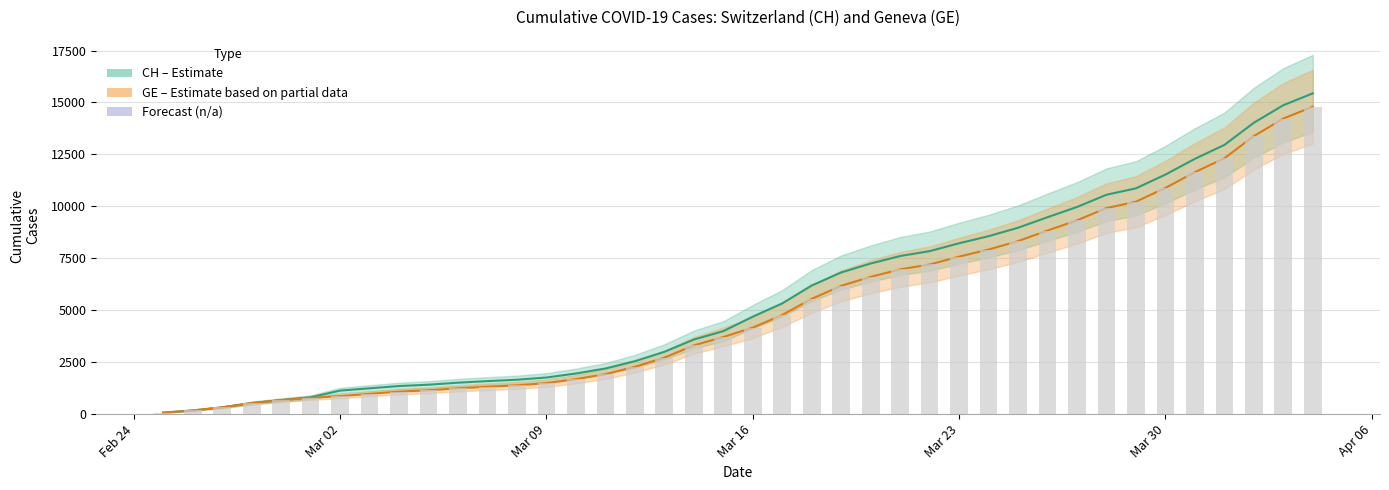

What is the smallest value displayed?

72